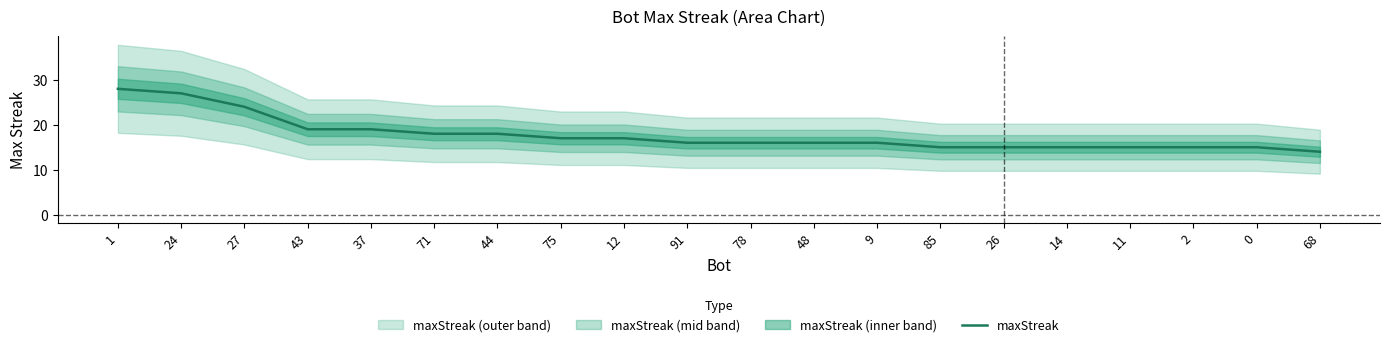

Rank the categories by value from highest to lowest.

1, 24, 27, 43, 37, 71, 44, 75, 12, 91, 78, 48, 9, 85, 26, 14, 11, 2, 0, 68